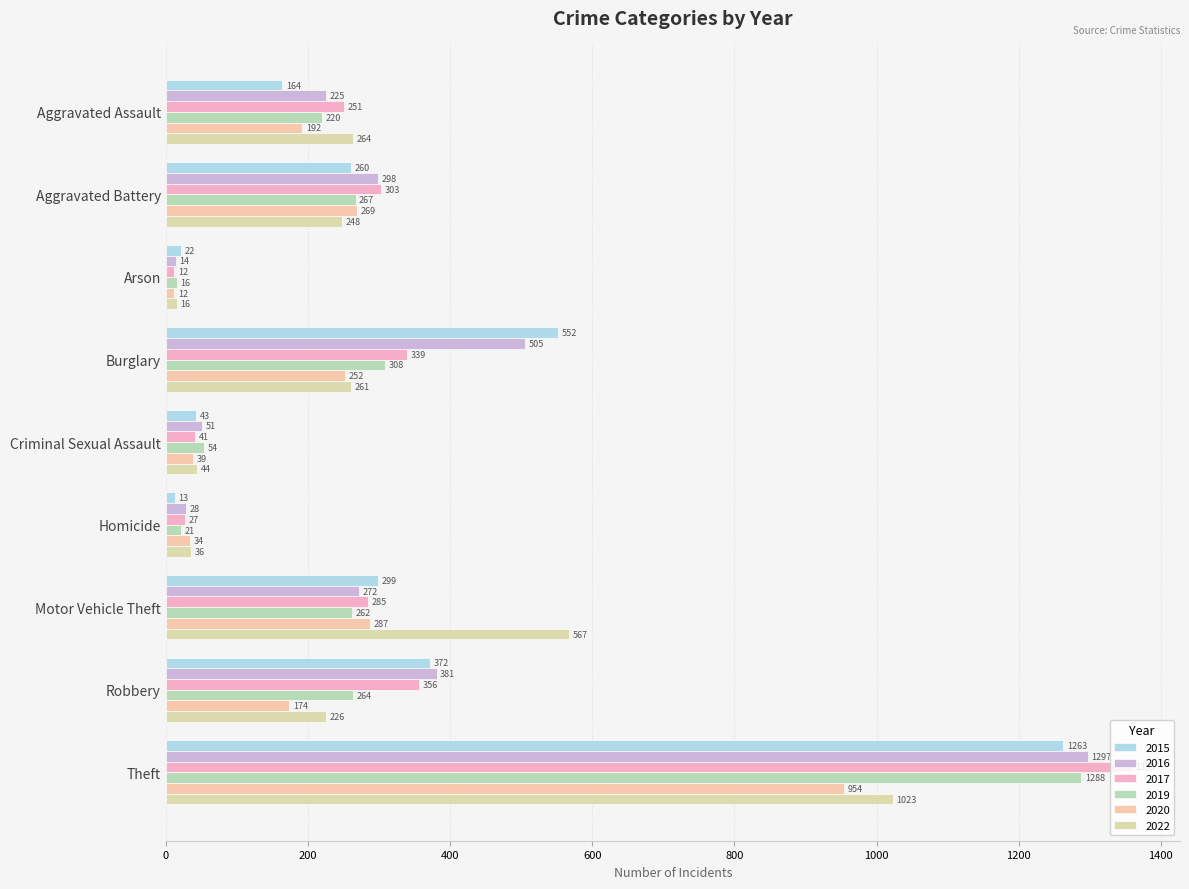

What are all the series names shown in the legend?

2015, 2016, 2017, 2019, 2020, 2022